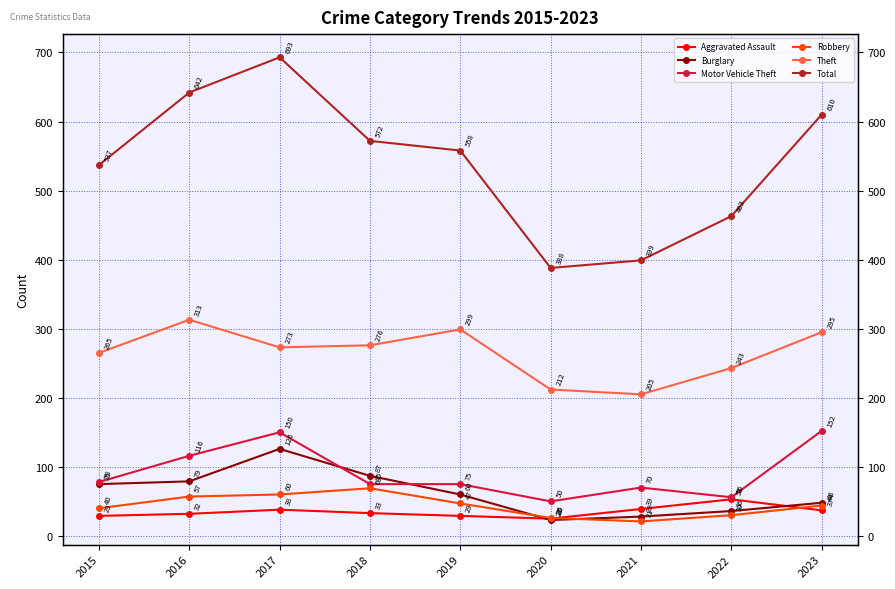

Reading right to left, extract all data points from this chart.

Aggravated Assault: 2023=37	2022=53	2021=39	2020=25	2019=29	2018=33	2017=38	2016=32	2015=29
Burglary: 2023=48	2022=36	2021=28	2020=23	2019=60	2018=87	2017=126	2016=79	2015=75
Motor Vehicle Theft: 2023=152	2022=56	2021=70	2020=50	2019=75	2018=75	2017=150	2016=116	2015=78
Robbery: 2023=44	2022=30	2021=21	2020=26	2019=47	2018=69	2017=60	2016=57	2015=40
Theft: 2023=295	2022=243	2021=205	2020=212	2019=299	2018=276	2017=273	2016=313	2015=265
Total: 2023=610	2022=463	2021=399	2020=388	2019=558	2018=572	2017=693	2016=642	2015=537